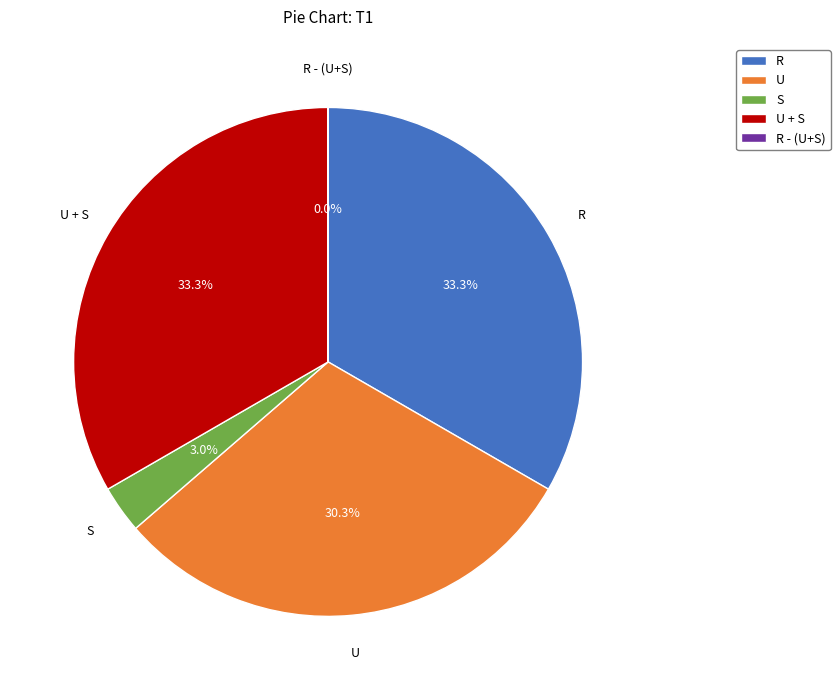

What is the ratio of the value at U to the value at U + S?

0.9